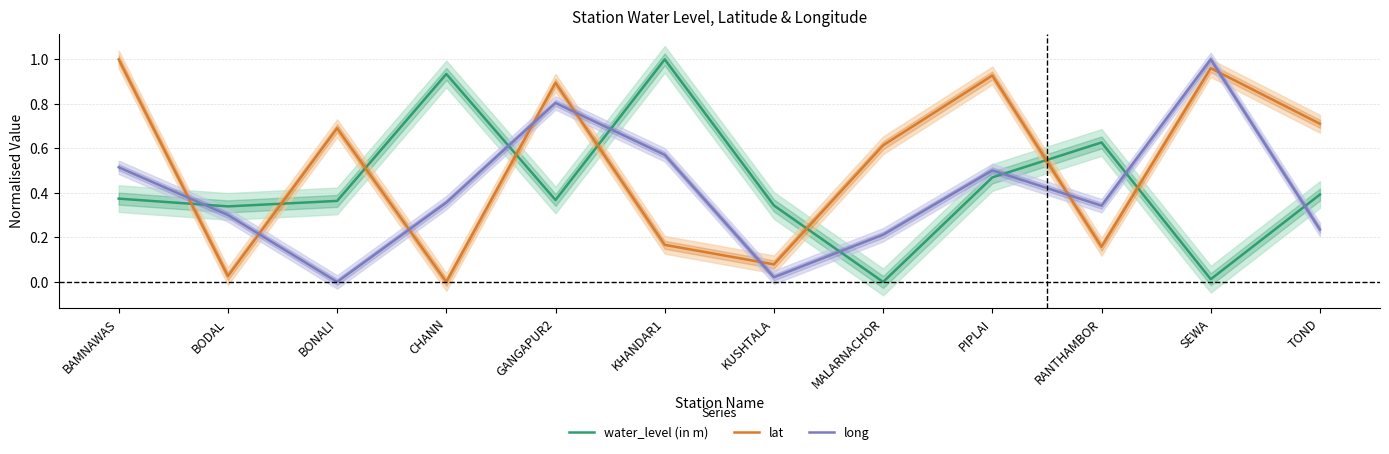

What is the difference between the maximum and second lowest values in the long series?

1.0